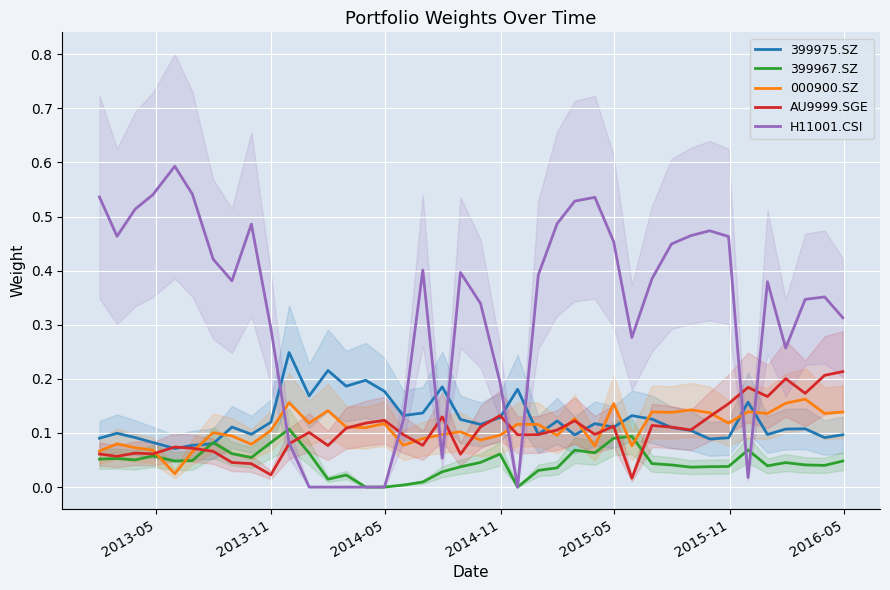

True or false: H11001.CSI and 000900.SZ cross at least once.

True